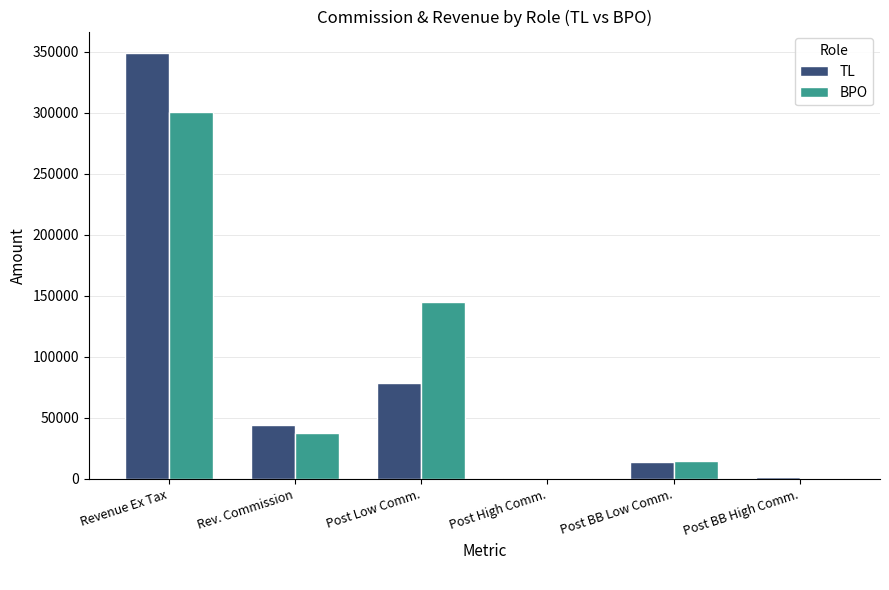

What is the total value across all series at Post BB Low Comm.?

28450.0